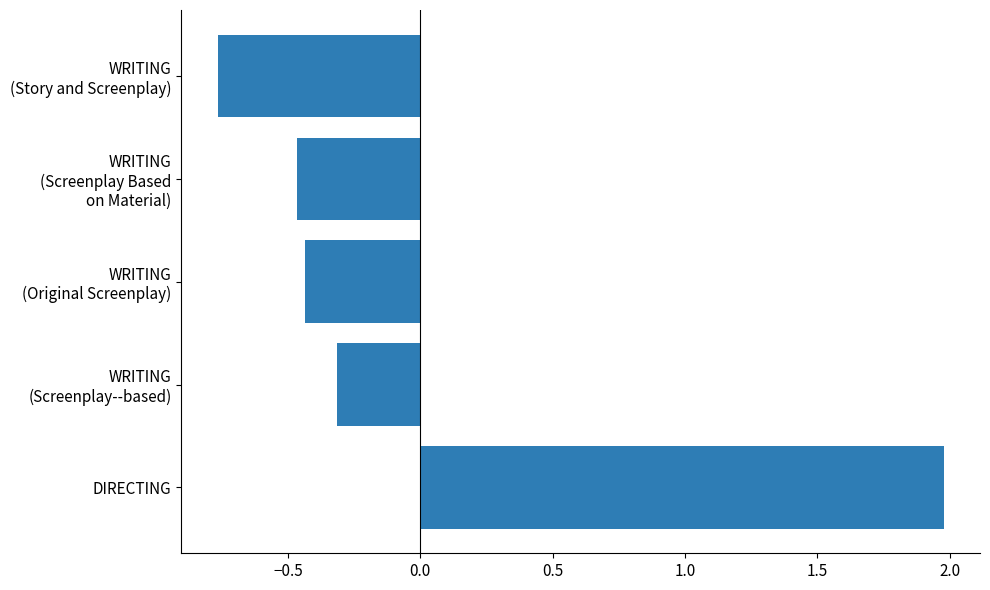

What is the maximum value shown in the chart?

2.0